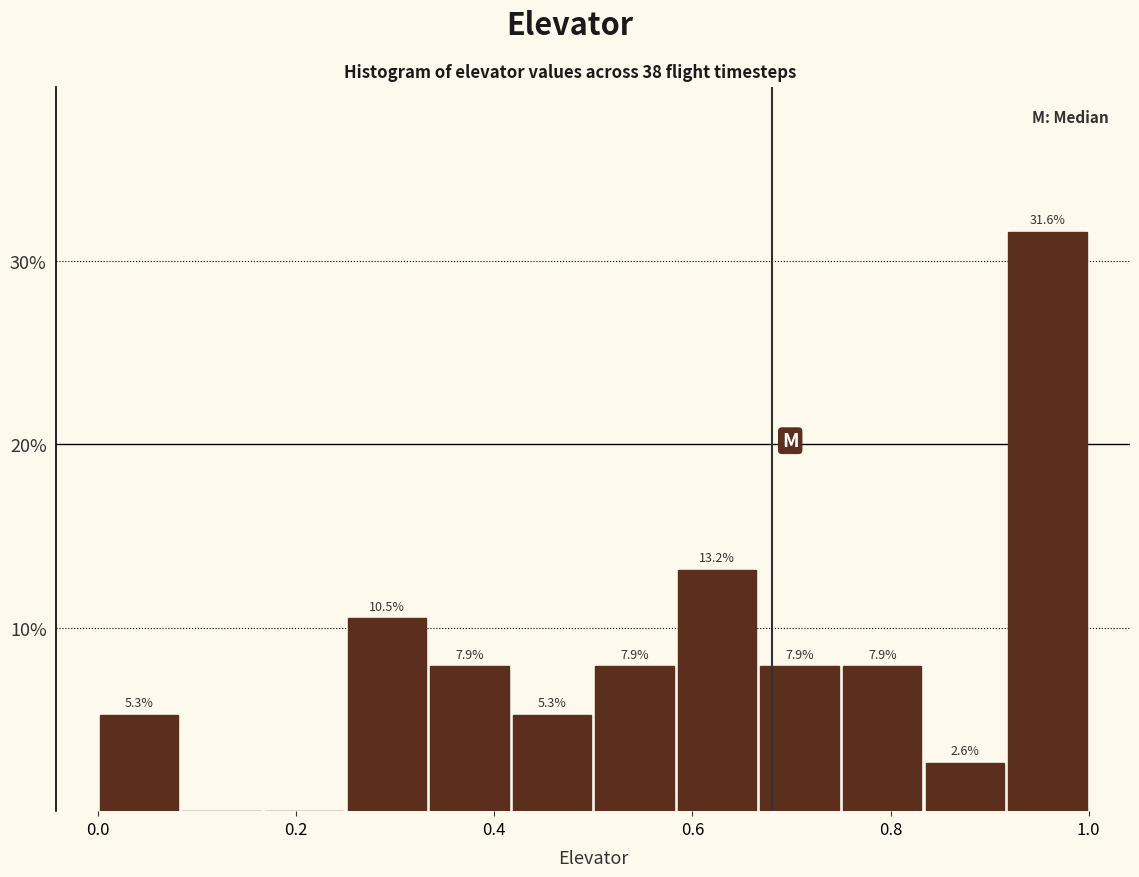

Over which range of the x-axis is the bar tallest?

0.92 to 1.00